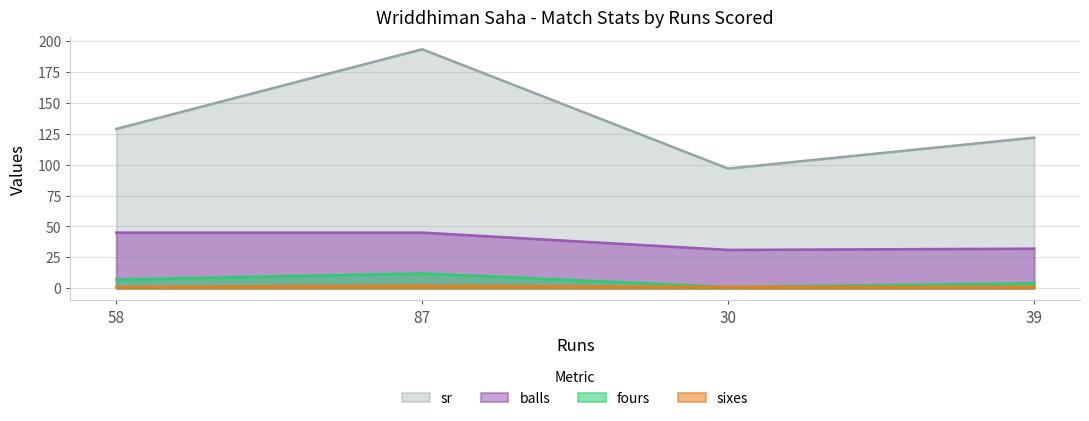

At which label does sixes reach its peak?

87